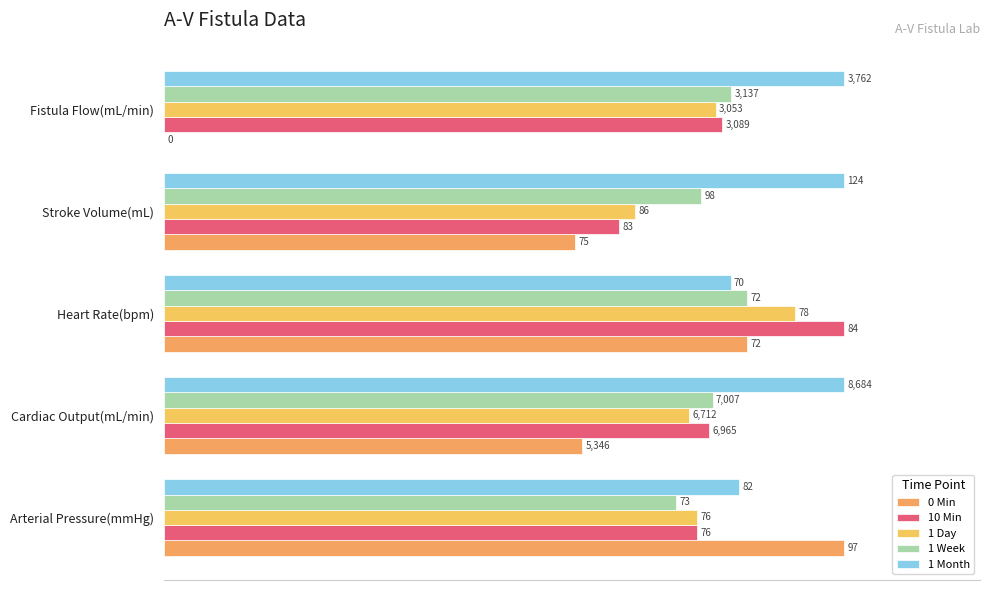

How many bars are there in total?

25